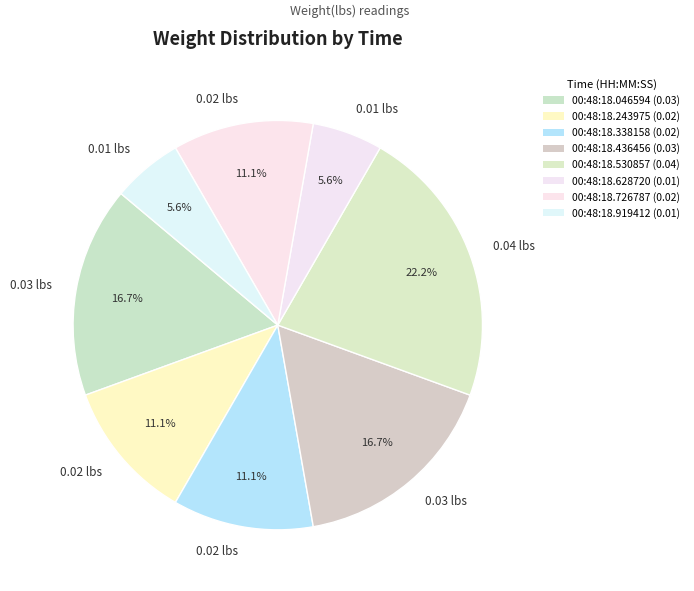

How many segments does this pie chart have?

8